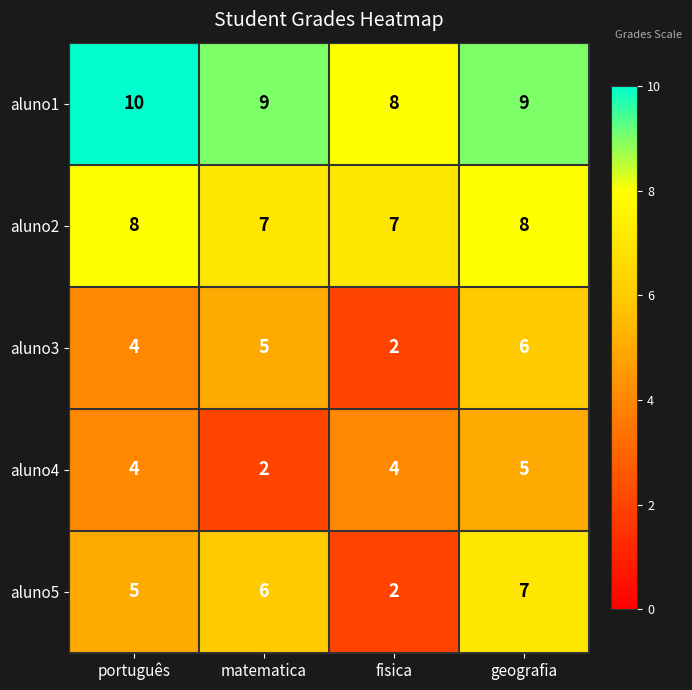

How many distinct data groups are displayed?

5